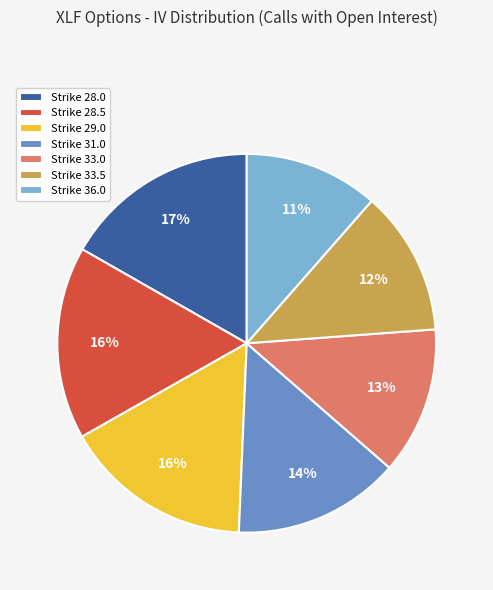

Is it true that Strike 36.0 is 1% of the pie?

False